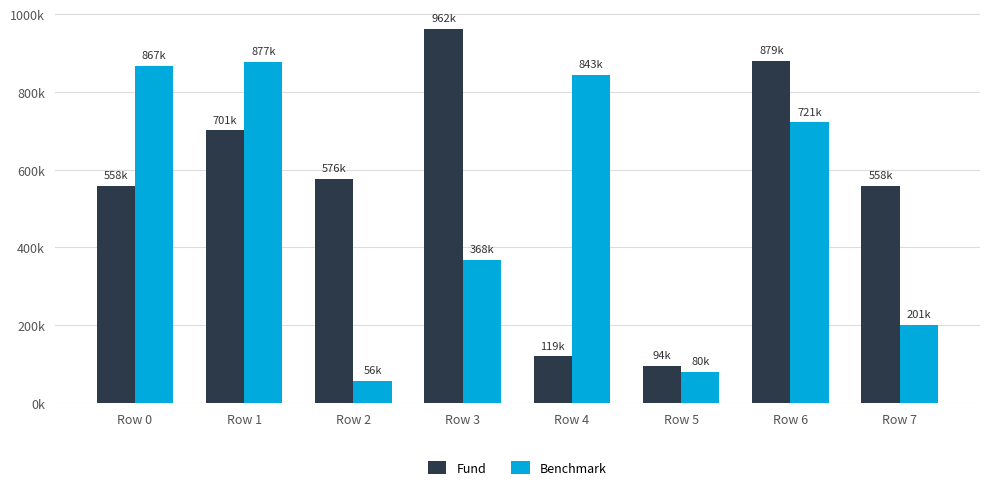

At which label does Fund first exceed 576701?

Row 1